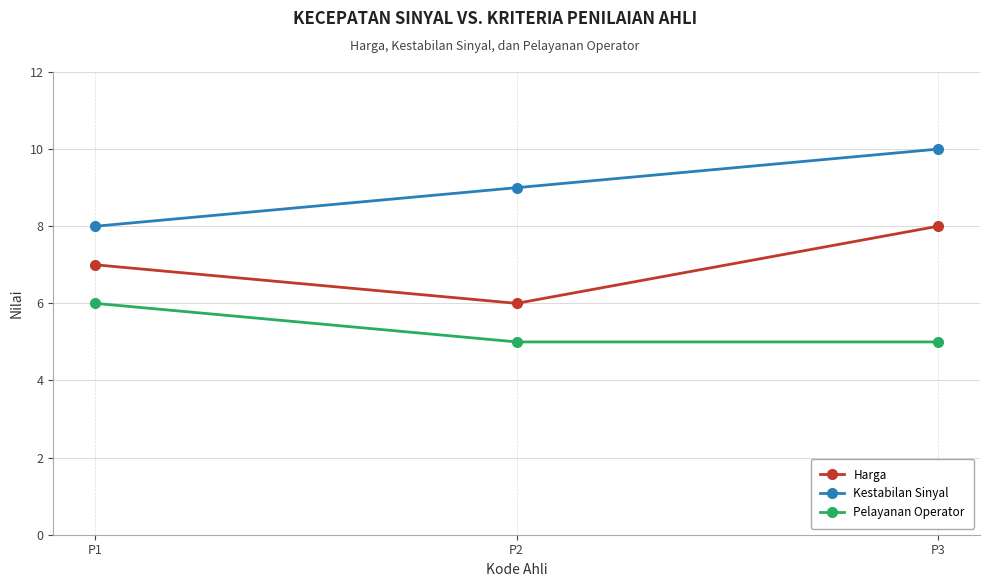

What is the value of the Pelayanan Operator point at the 2nd from the left?

5